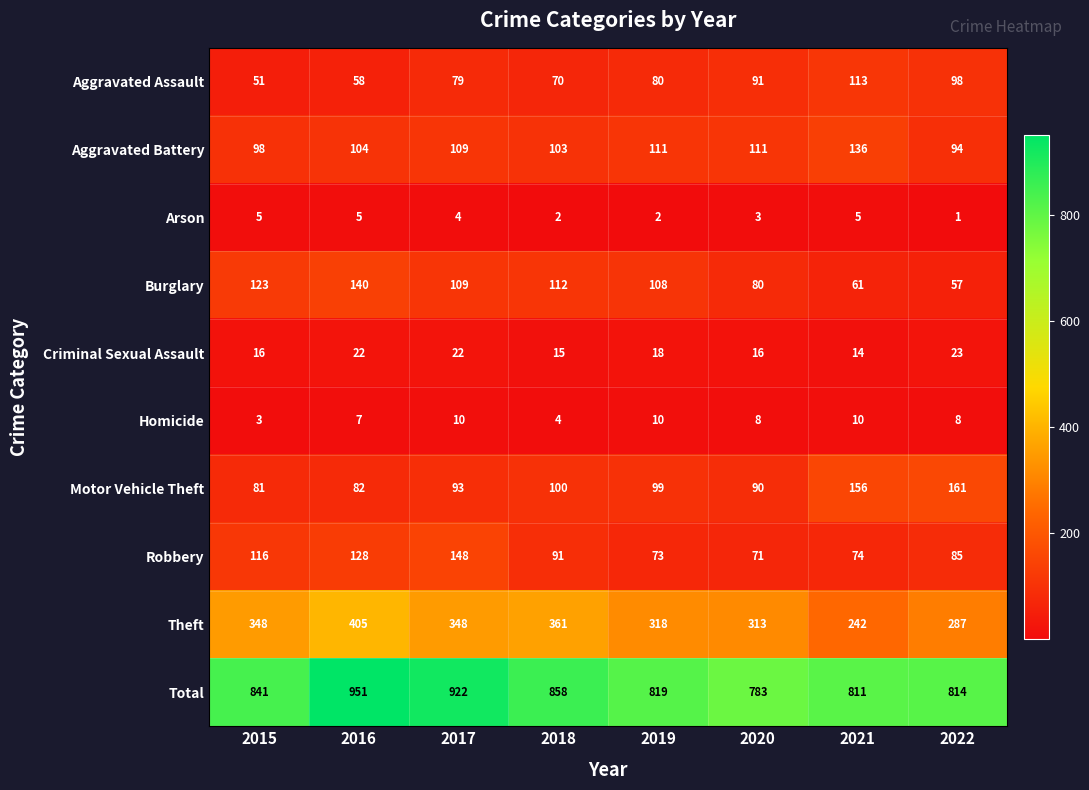

What is the average value of the Aggravated Assault series?

80